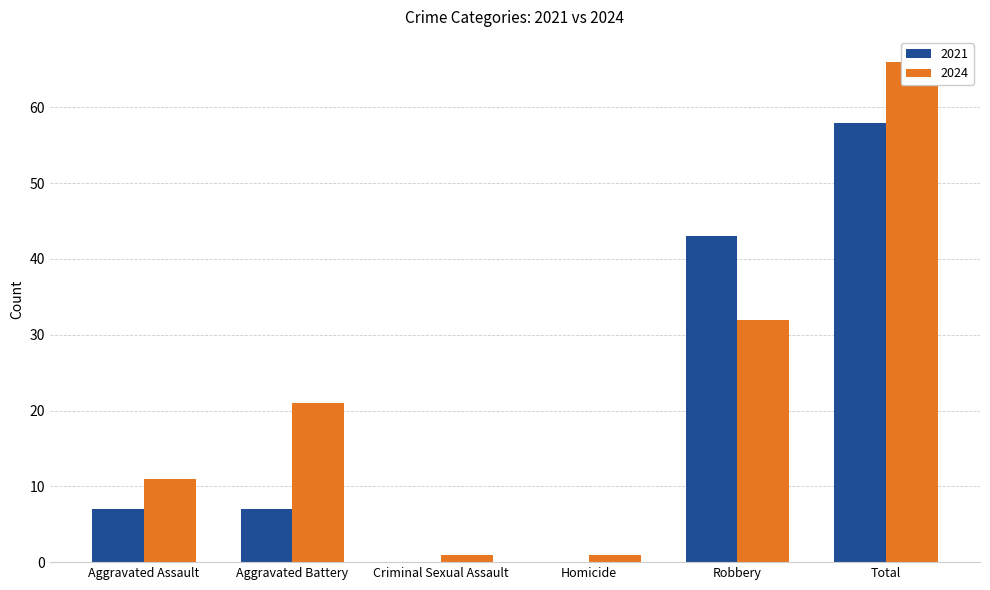

Is the value of 2021 at Aggravated Battery greater than the value of 2024 at Homicide?

Yes